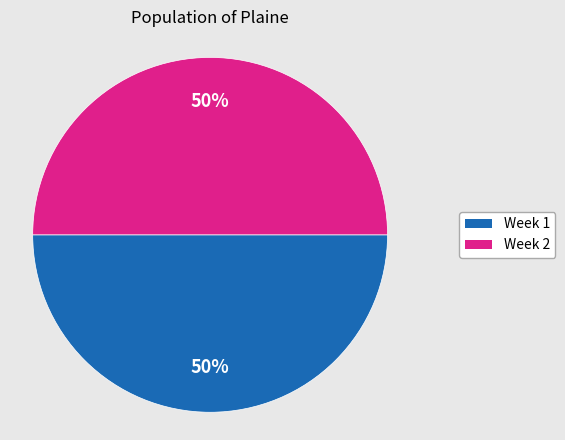

To the nearest percent, what is the average slice percentage?

50%